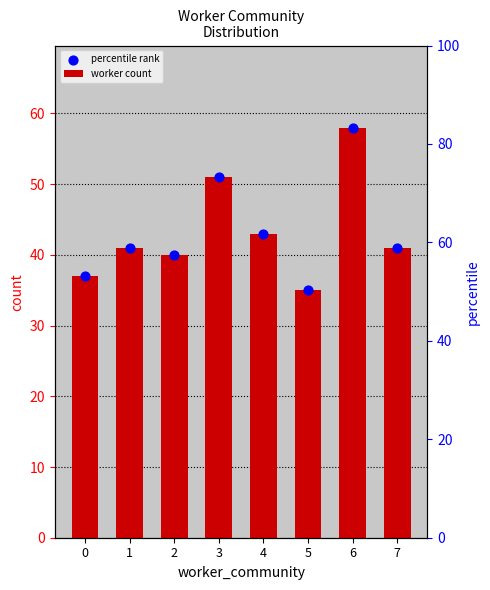

Is the value of percentile rank at 5 greater than the value of worker count at 2?

No